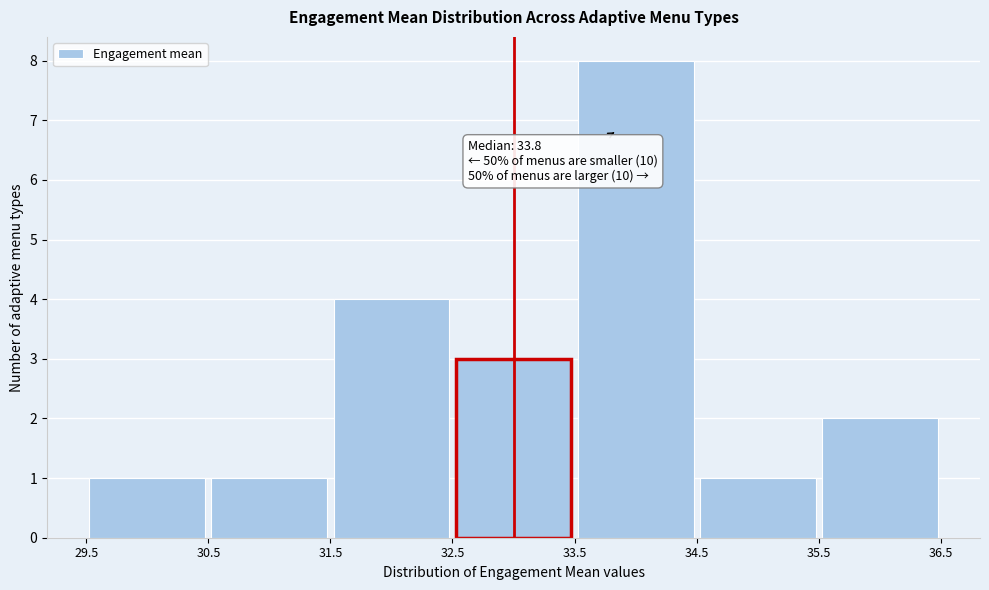

Which range on the x-axis has the tallest bar?

33.5 to 34.5